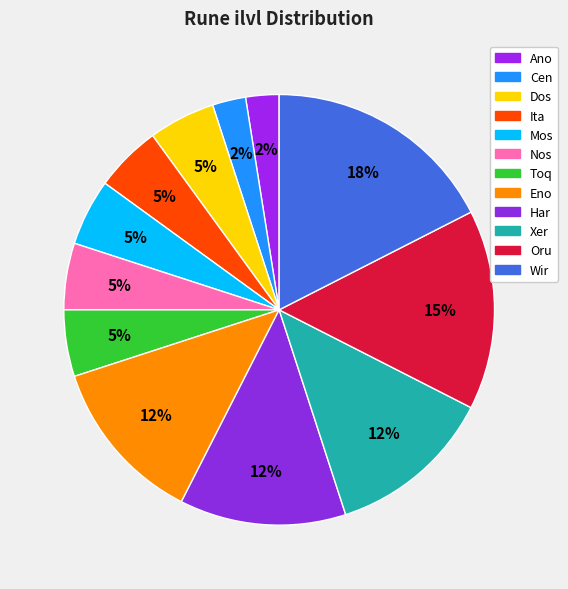

Which has a higher value, Cen or Mos?

Mos